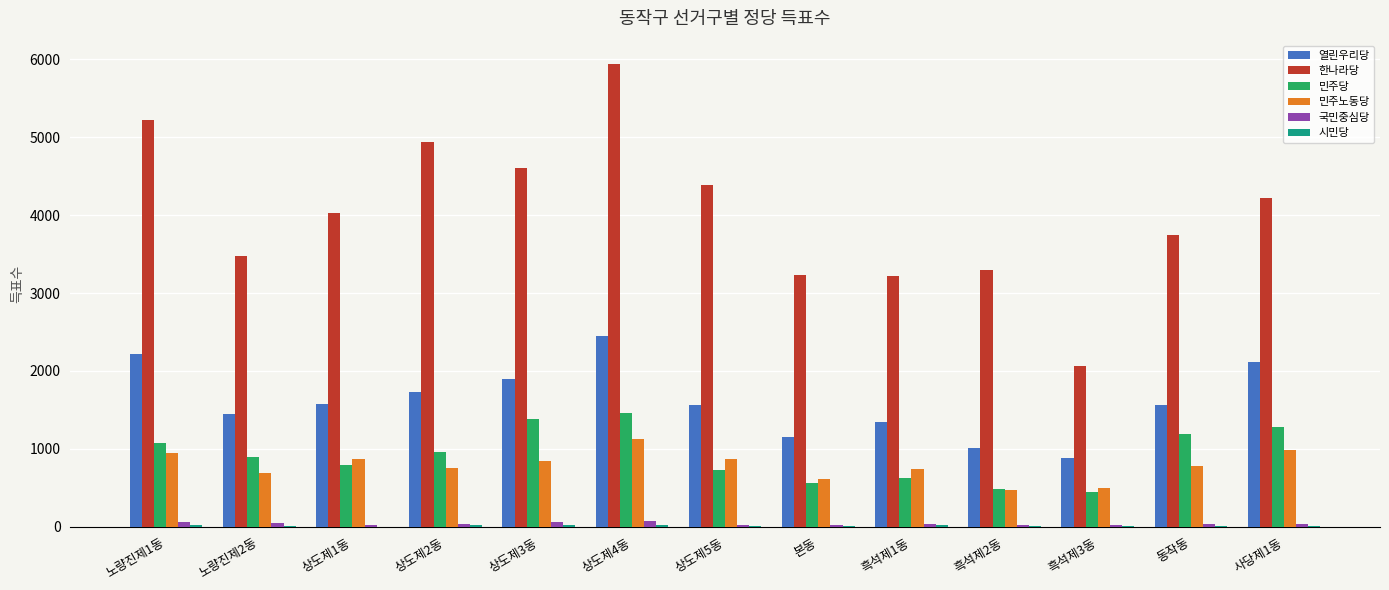

Which series has the largest total across all categories?

한나라당